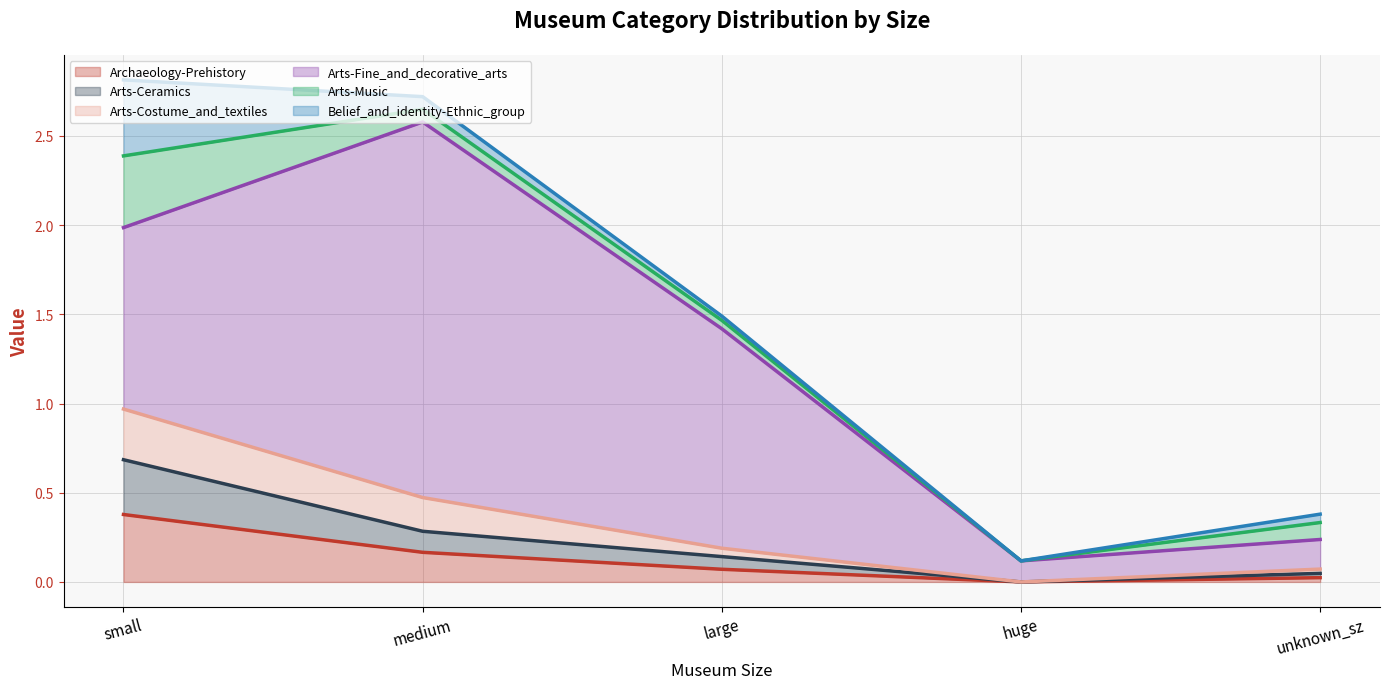

The Archaeology-Prehistory series shows 0.4 at small. True or false?

True